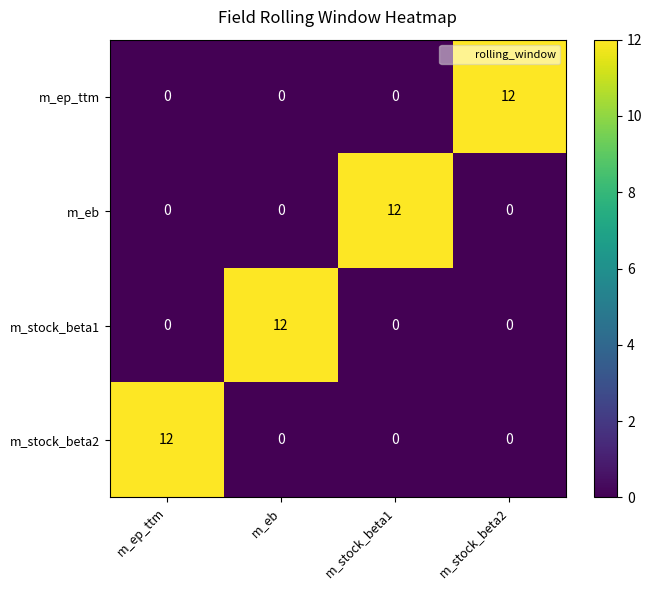

The value of m_ep_ttm at m_stock_beta1 is 0. True or false?

True